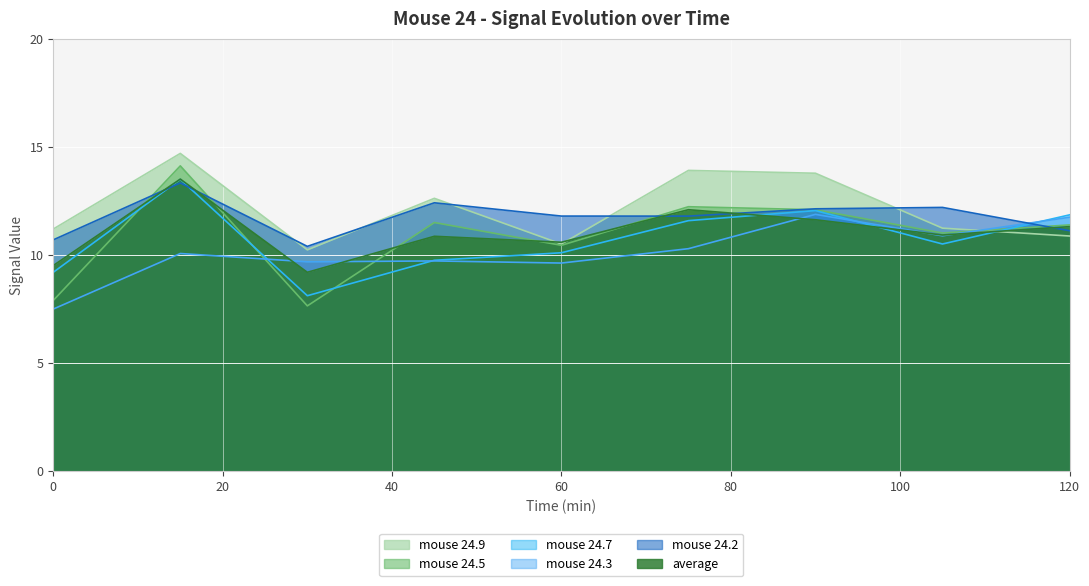

Between 45 and 0, which is larger?

45